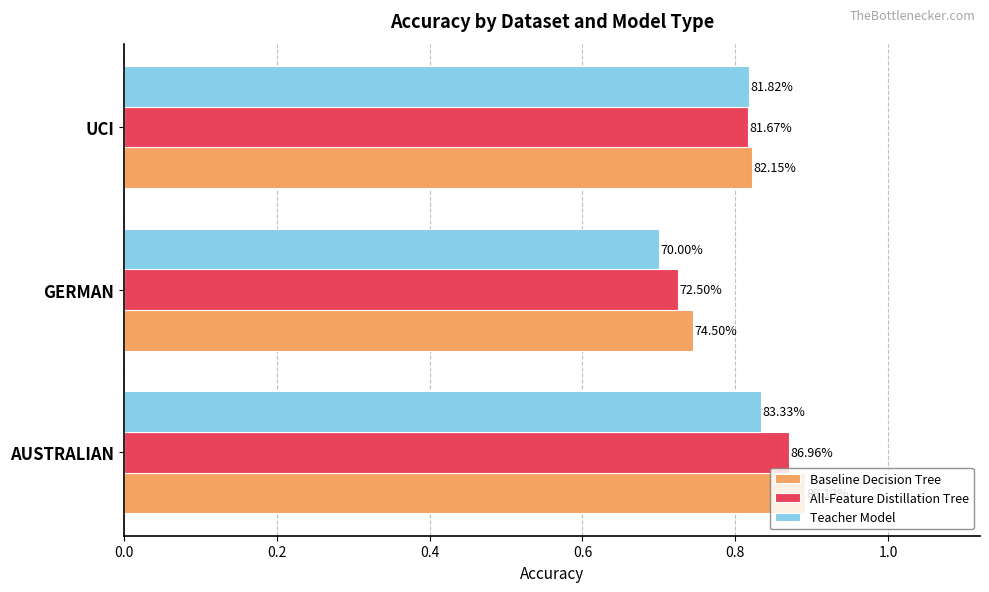

Which series has the largest total across all categories?

Baseline Decision Tree